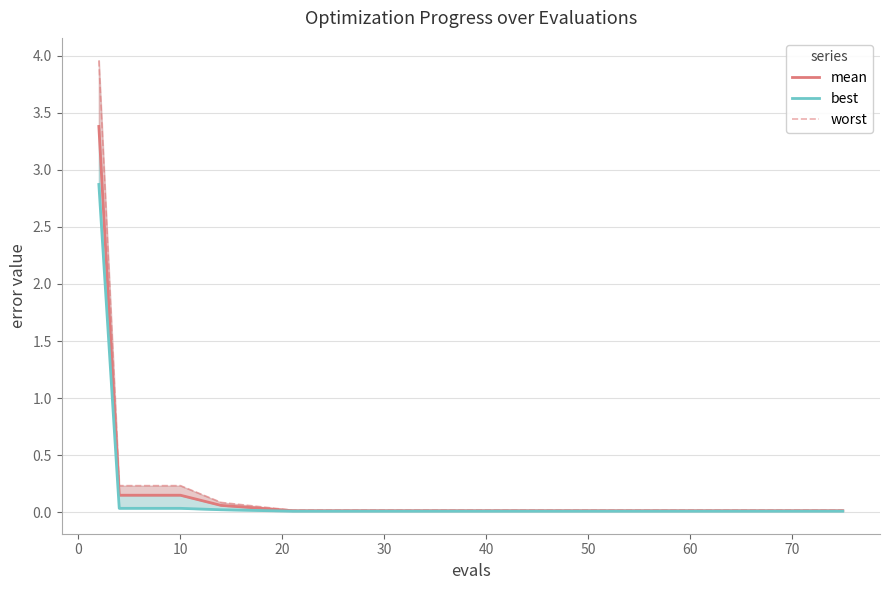

At 20, list the series in order from smallest to largest.

best, mean, worst